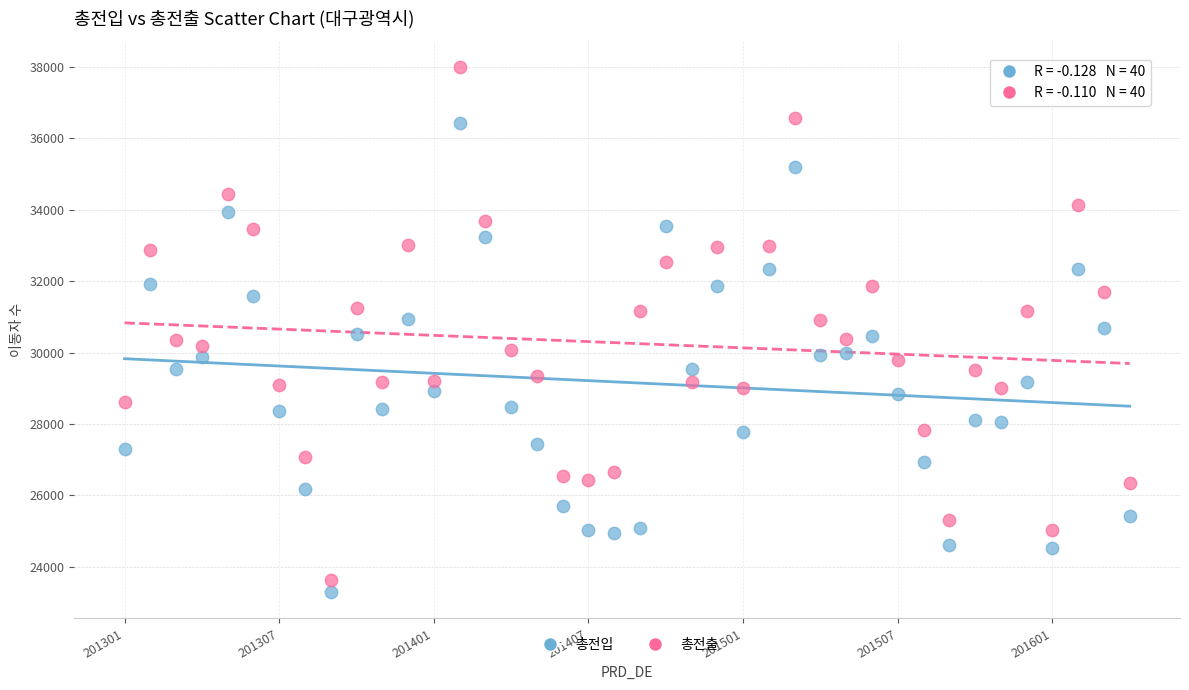

Which series has the largest Y range (max minus min)?

총전출